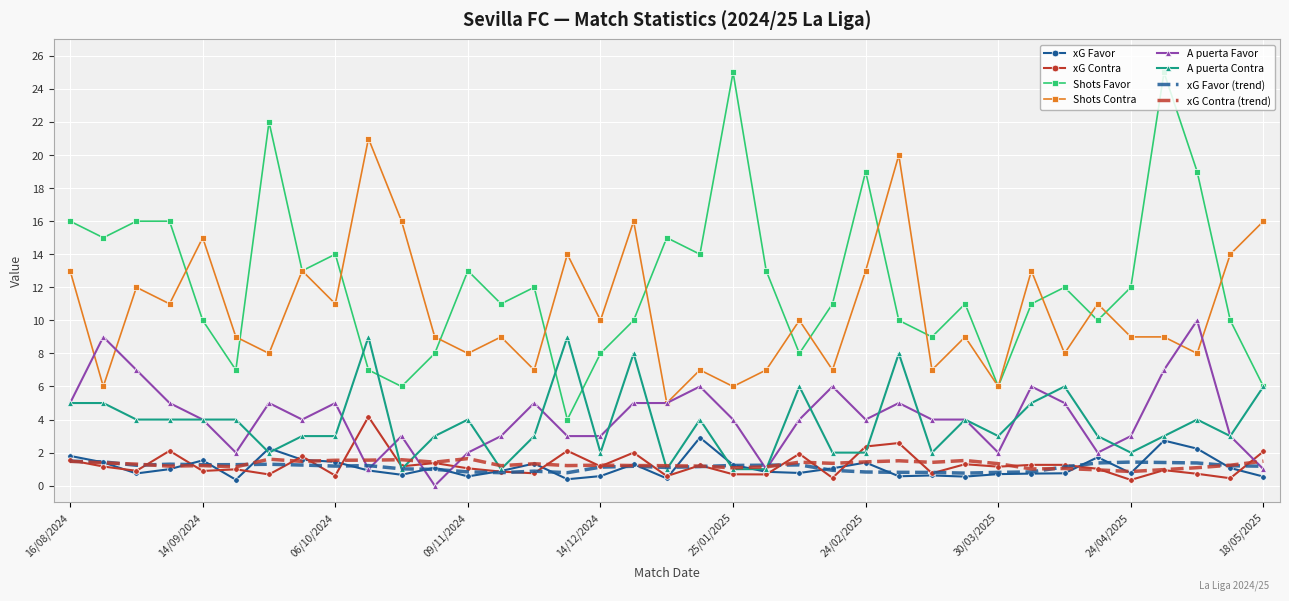

What is the maximum value shown in the chart?

25.0